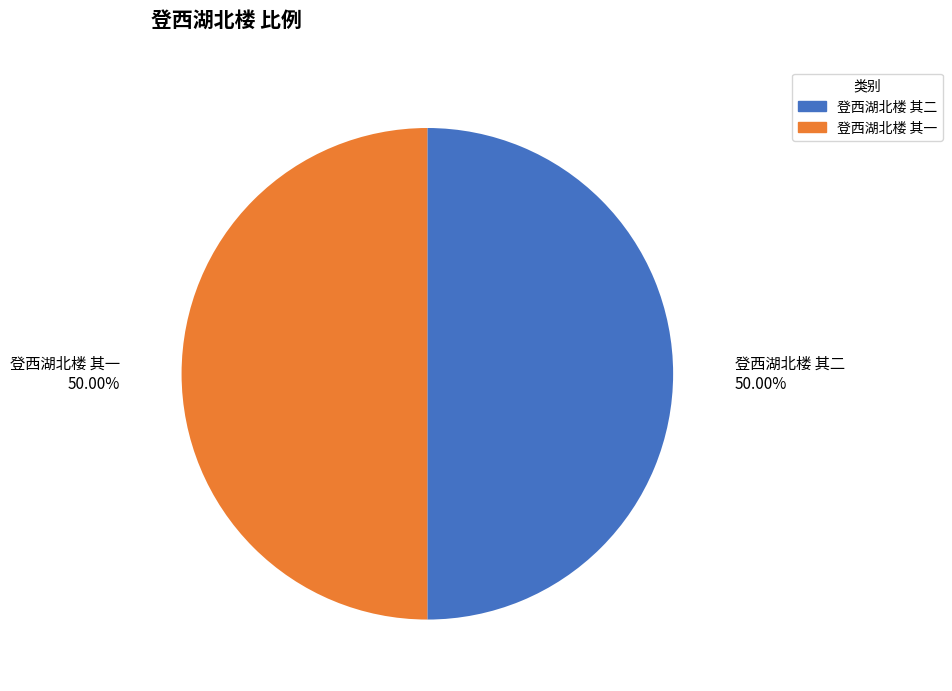

What is the total percentage of 登西湖北楼 其二 and 登西湖北楼 其一?

100.0%